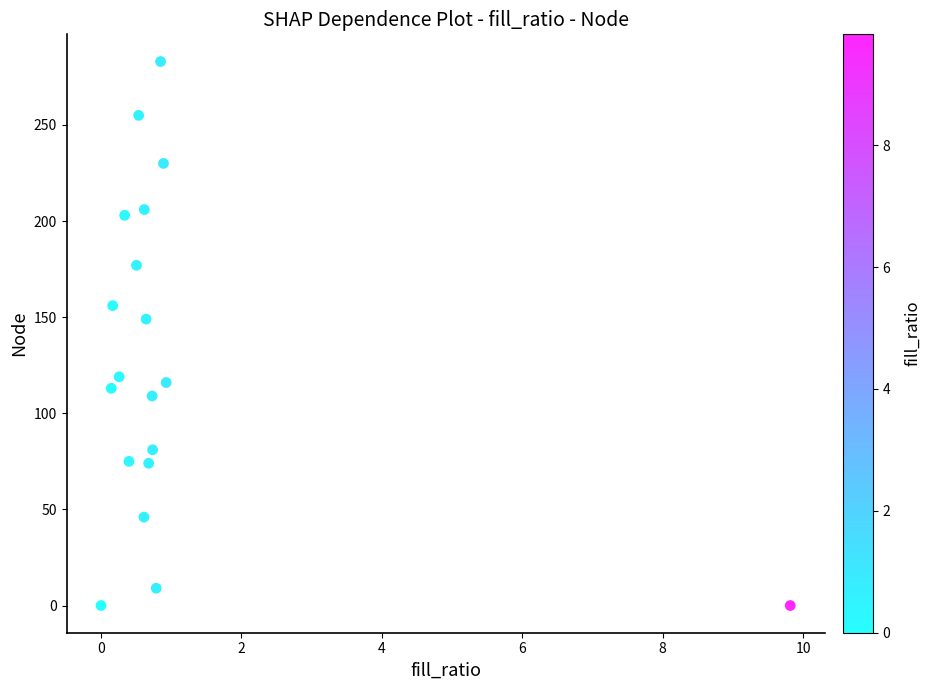

What Y value in the scatter plot is closest to 141?

149